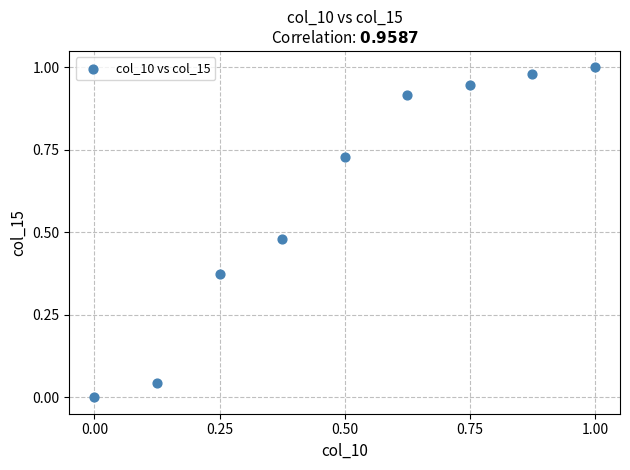

What is the average Y value?

0.6